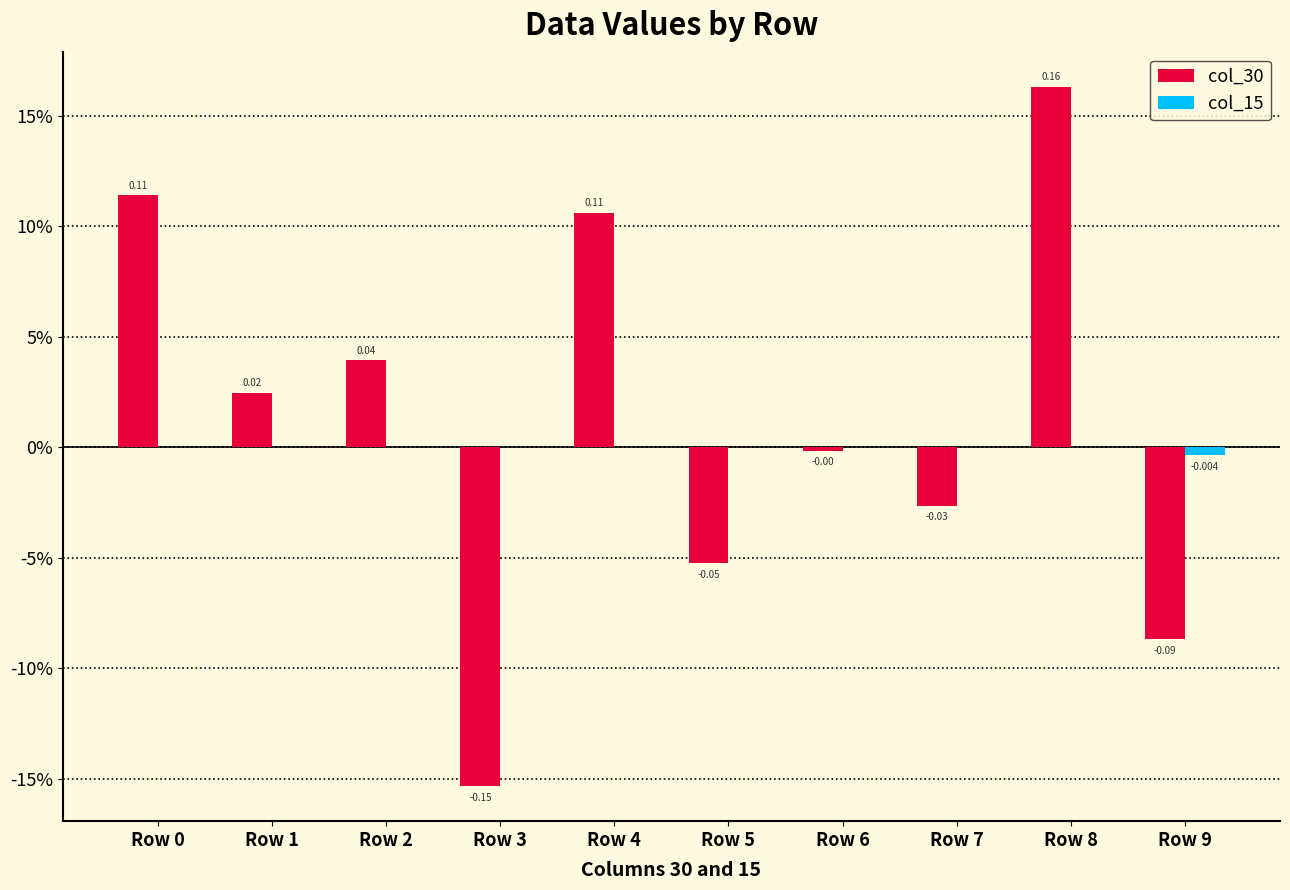

True or false: col_30 has a value of 0.1 at Row 4.

True